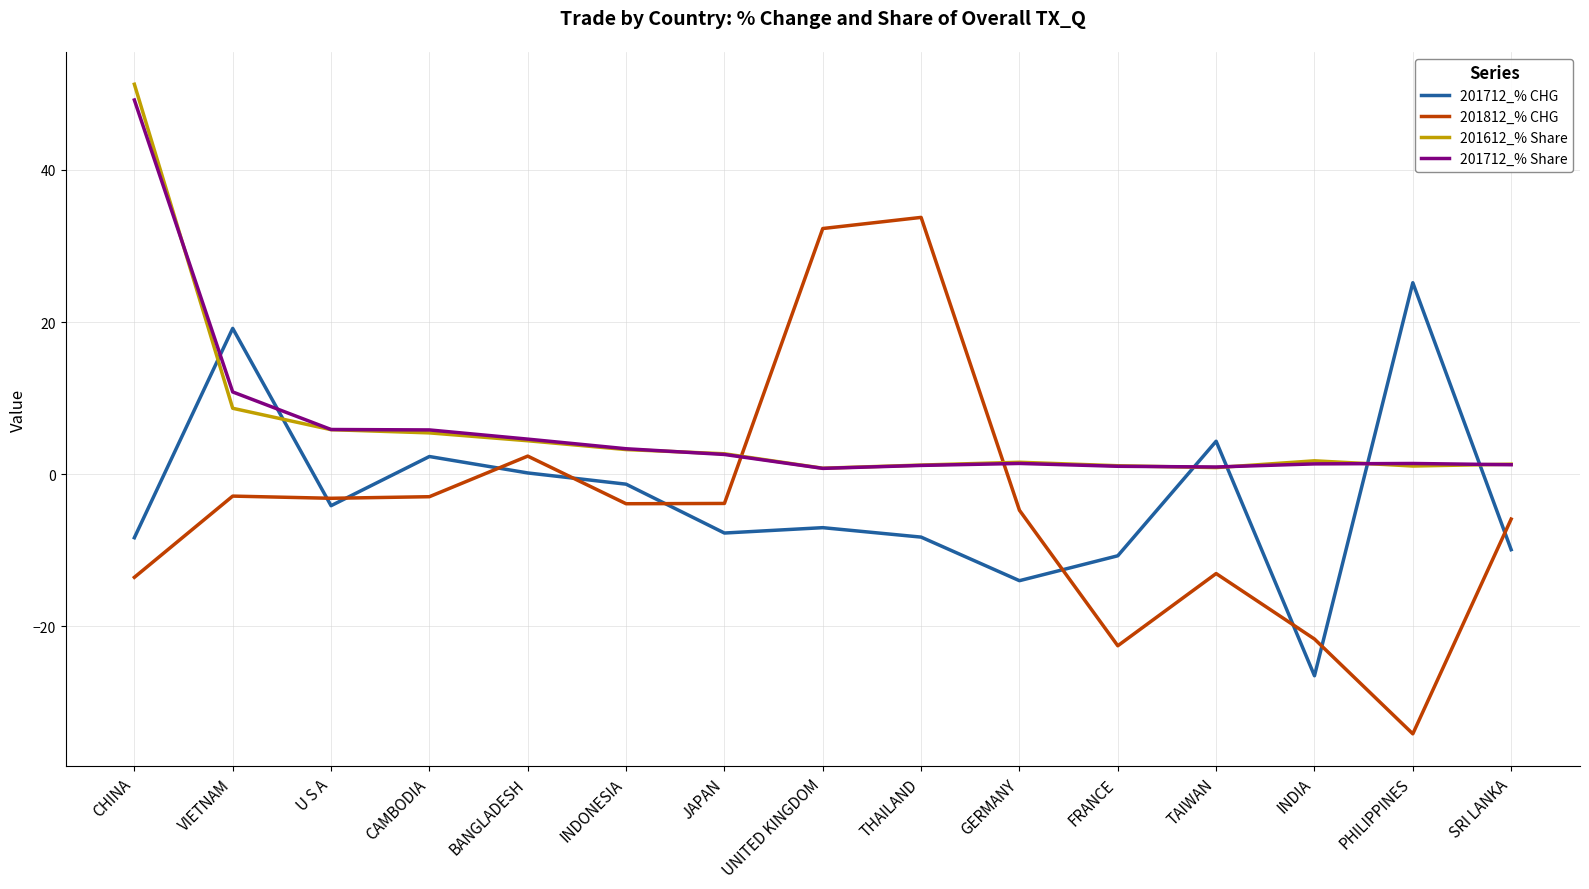

Is the value of 201612_% Share at BANGLADESH greater than the value of 201812_% CHG at CAMBODIA?

Yes